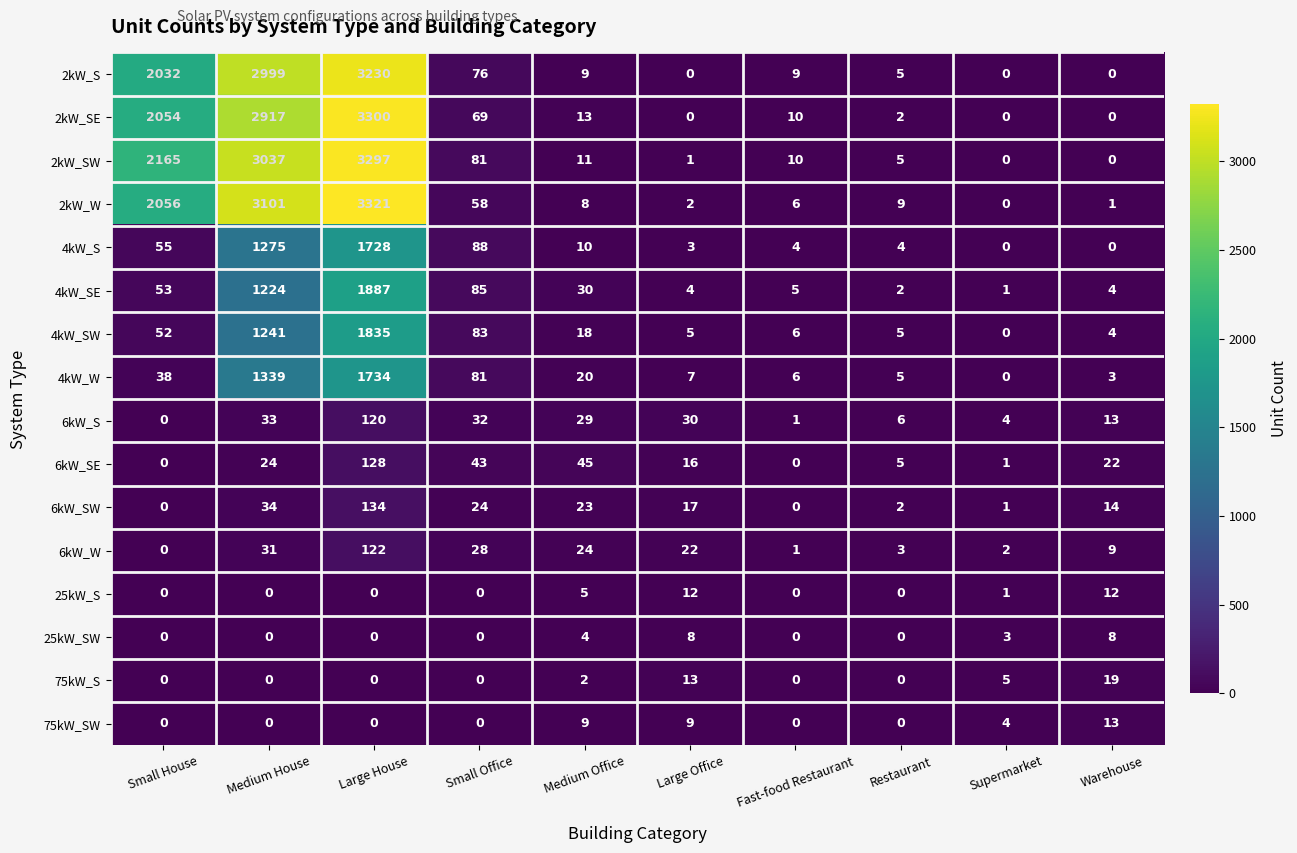

Which category has the highest value across all series?

Large House